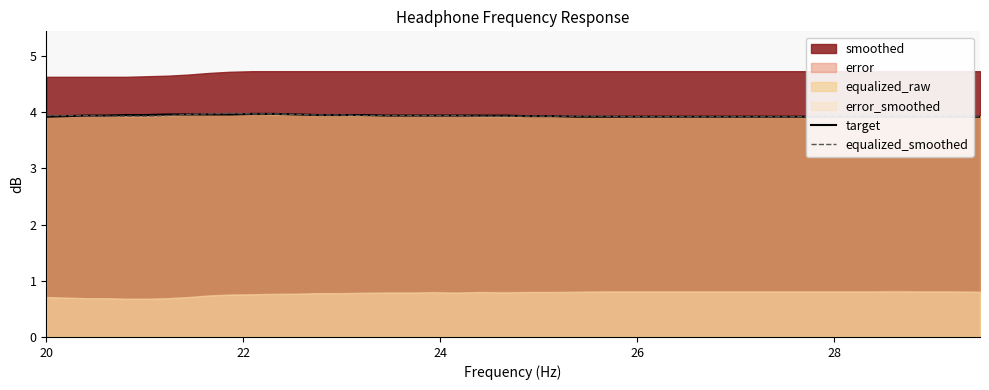

True or false: target has more than 0 points higher than both neighbors.

False